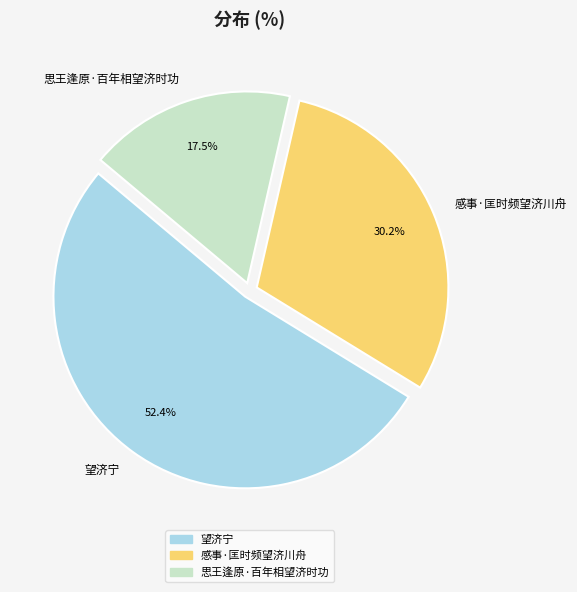

How much of the chart is everything except 感事·匡时频望济川舟?

69.8%